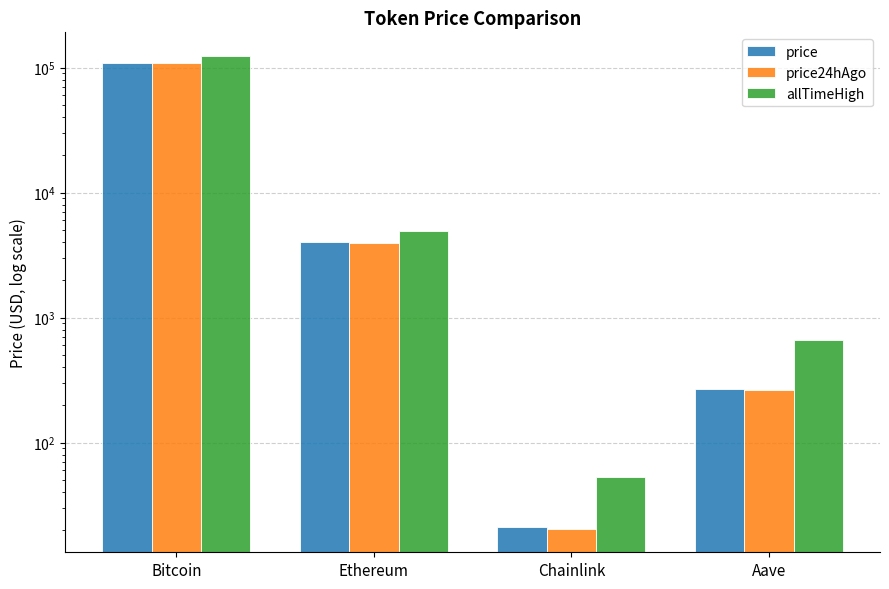

At which label does price24hAgo reach its peak?

Bitcoin